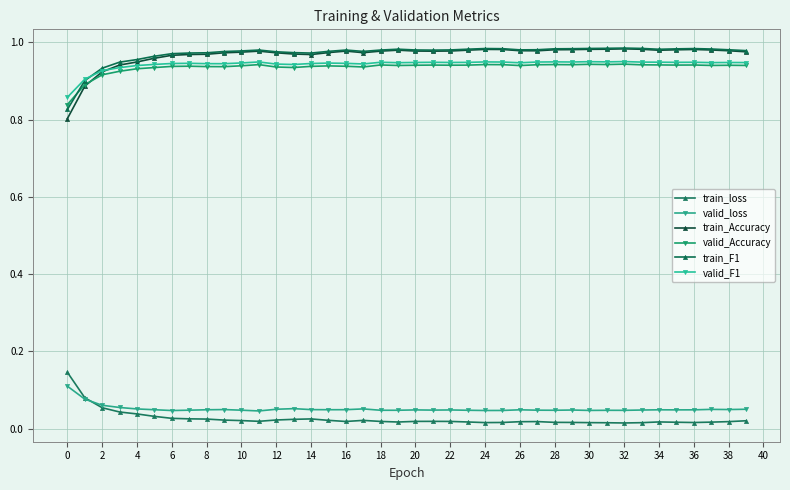

What is the greatest value displayed?

1.0